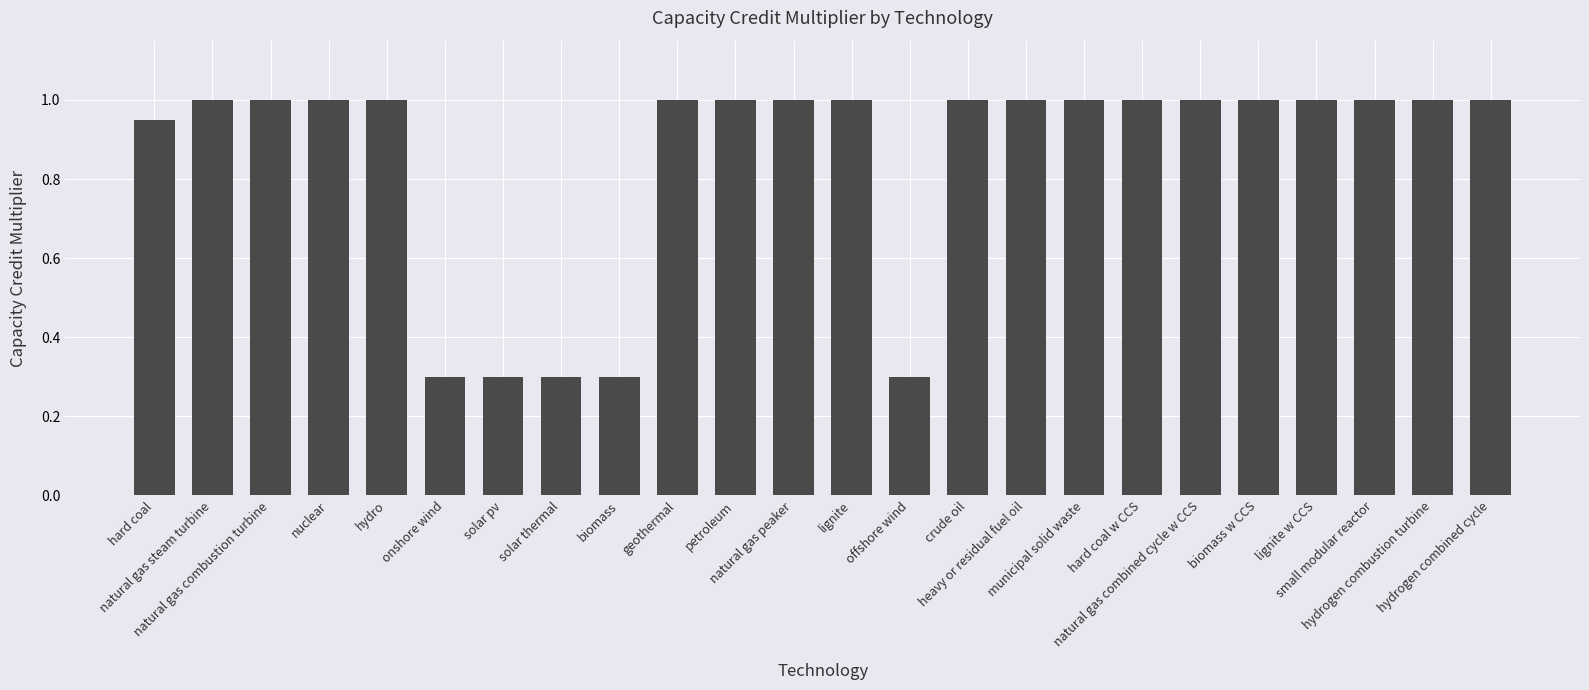

What is the label of the 1st bar from the right?

hydrogen combined cycle